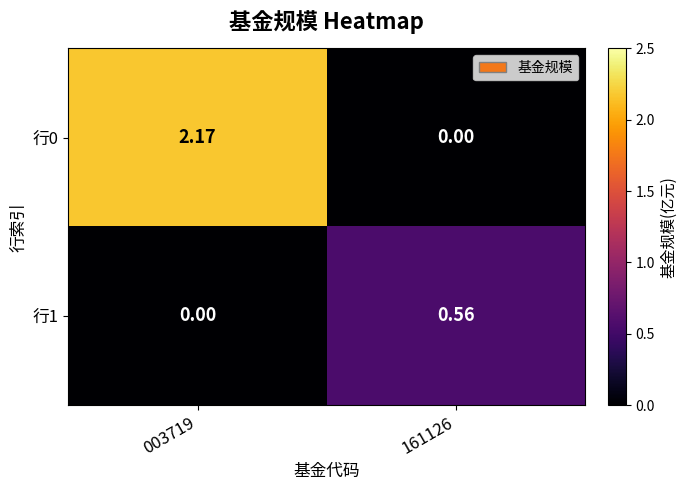

Reading left to right, extract all data points from this chart.

行0: 003719=2.2	161126=0.0
行1: 003719=0.0	161126=0.6